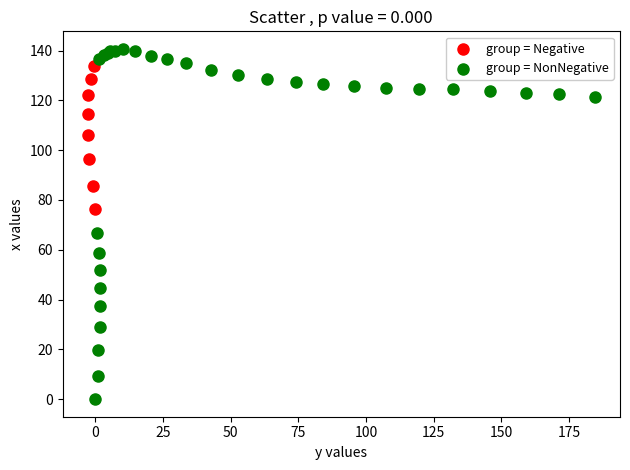

What are all the series names shown in the legend?

group = Negative, group = NonNegative